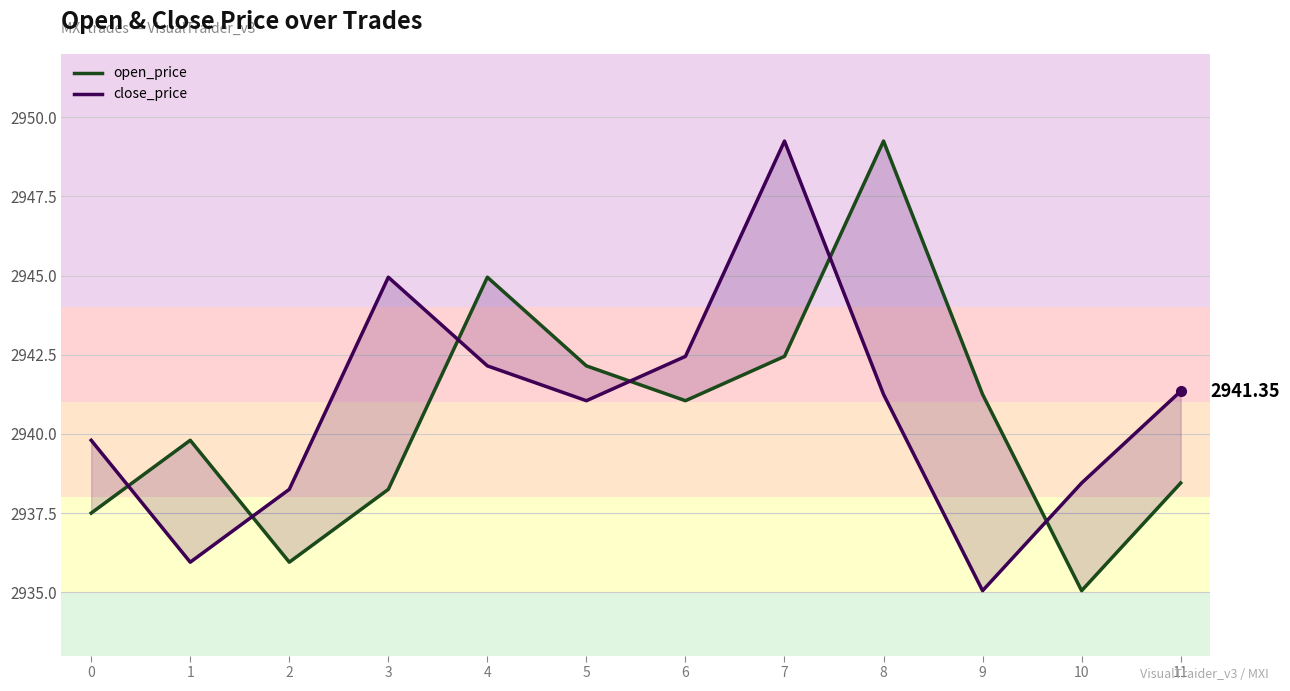

In close_price, how many points are higher than both neighbors (excluding endpoints)?

2